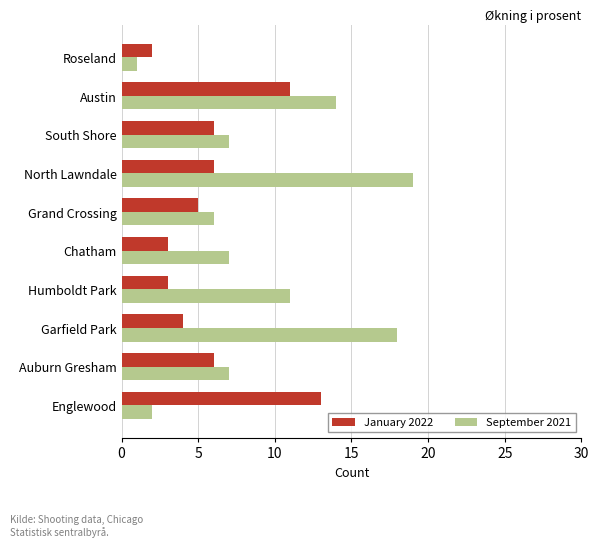

Which series changed the most between Englewood and Chatham?

January 2022